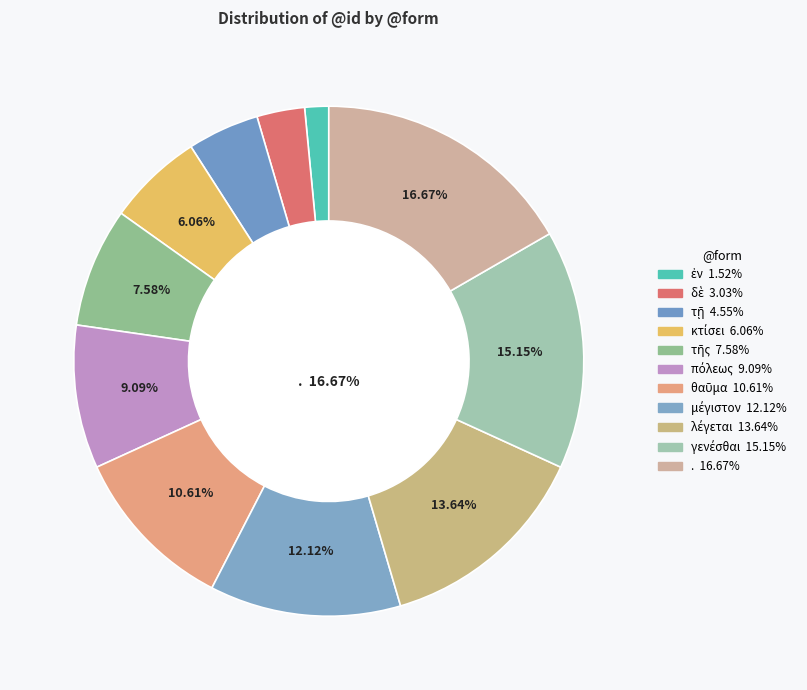

What percentage is the ἐν slice, to the nearest percent?

2%